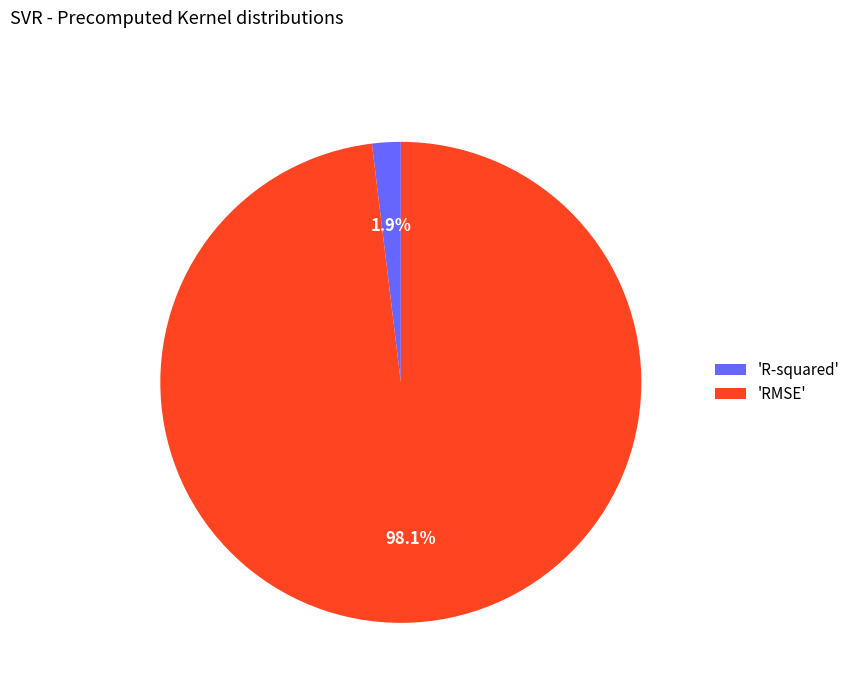

Which slice is the smallest?

'R-squared'